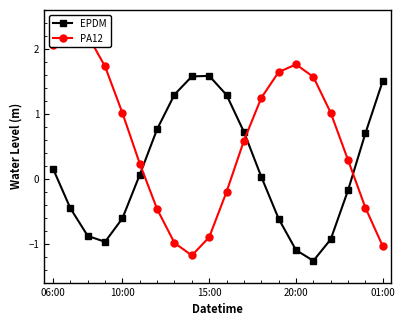

What is the label of the 16th point from the left?

15